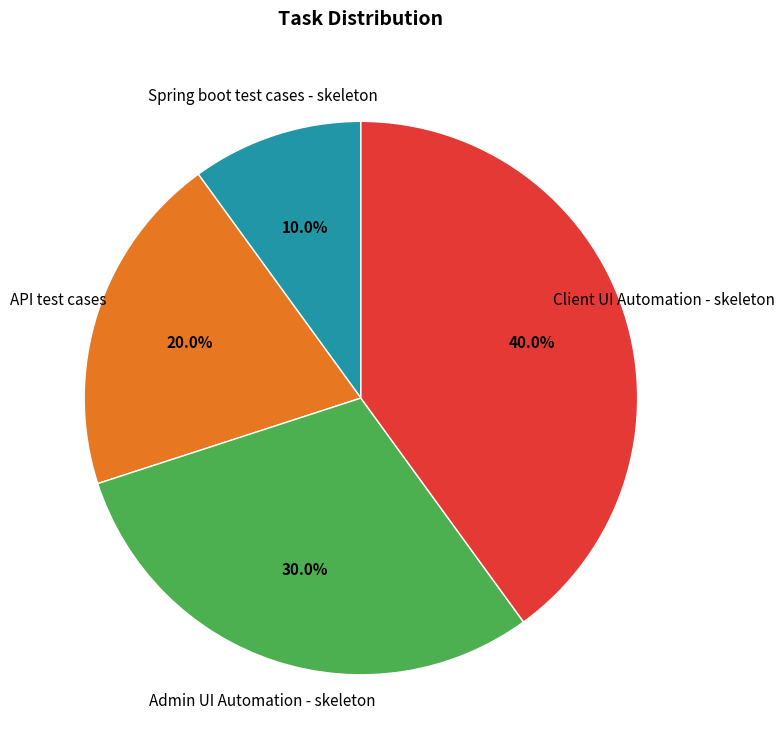

Does any single category account for the majority?

No